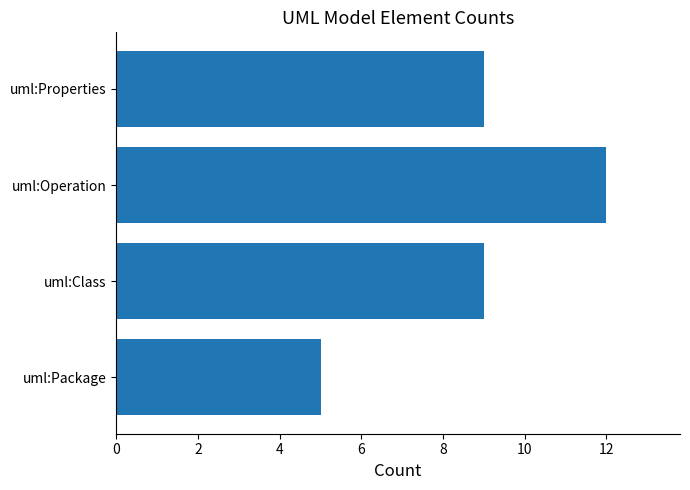

What is the sum of all values?

35